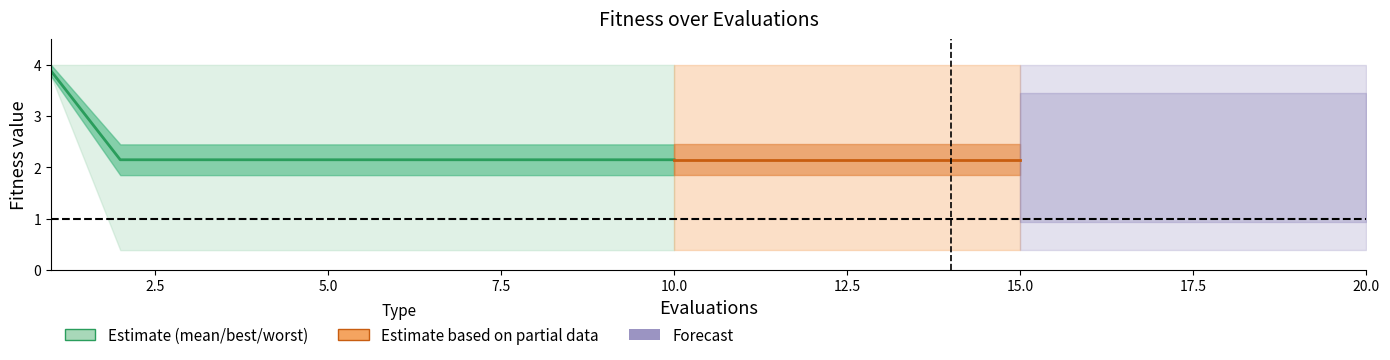

What is the greatest value displayed?

4.0